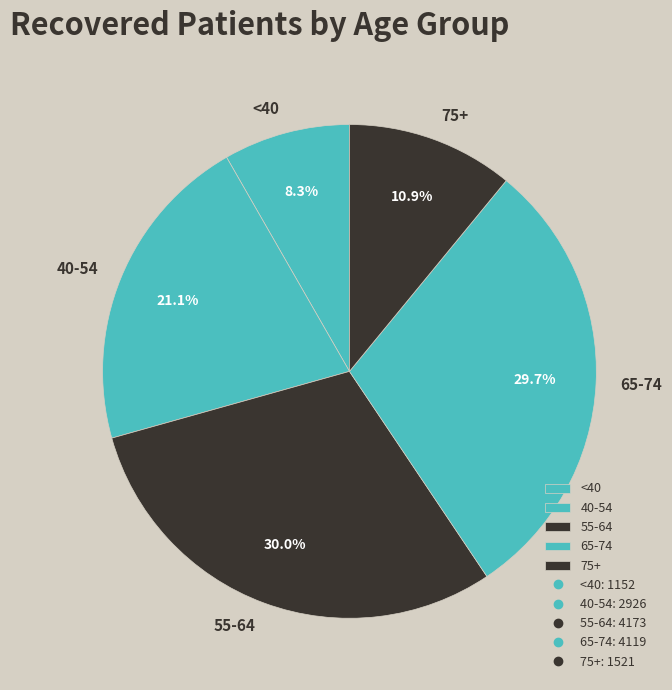

Approximately how many times larger is the value at 55-64 compared to 40-54?

1.4